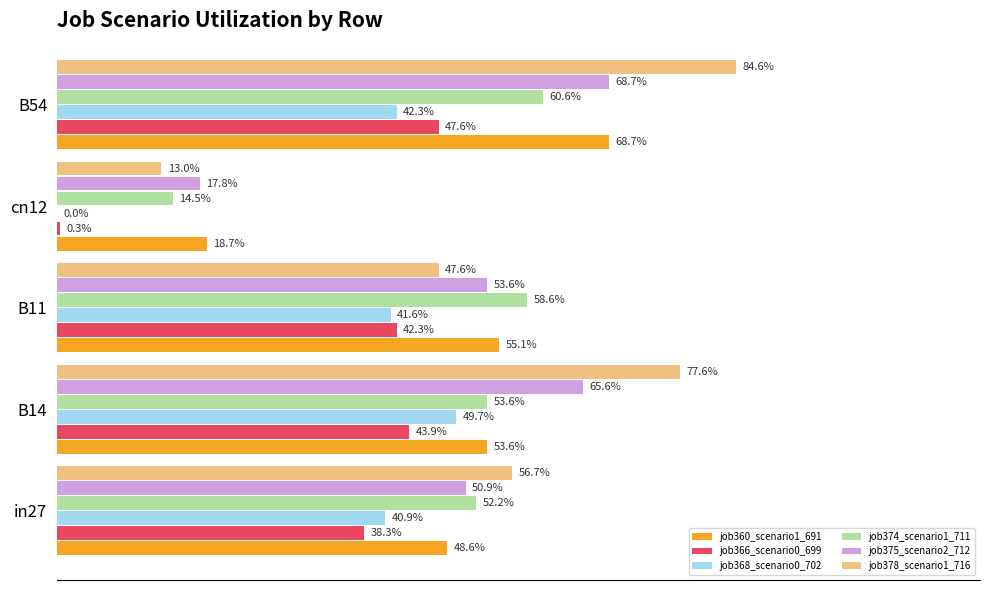

Reading right to left, transcribe all the data shown in this chart.

job360_scenario1_691: 0.7	0.2	0.6	0.5	0.5
job366_scenario0_699: 0.5	0.0	0.4	0.4	0.4
job368_scenario0_702: 0.4	0.0	0.4	0.5	0.4
job374_scenario1_711: 0.6	0.1	0.6	0.5	0.5
job375_scenario2_712: 0.7	0.2	0.5	0.7	0.5
job378_scenario1_716: 0.8	0.1	0.5	0.8	0.6